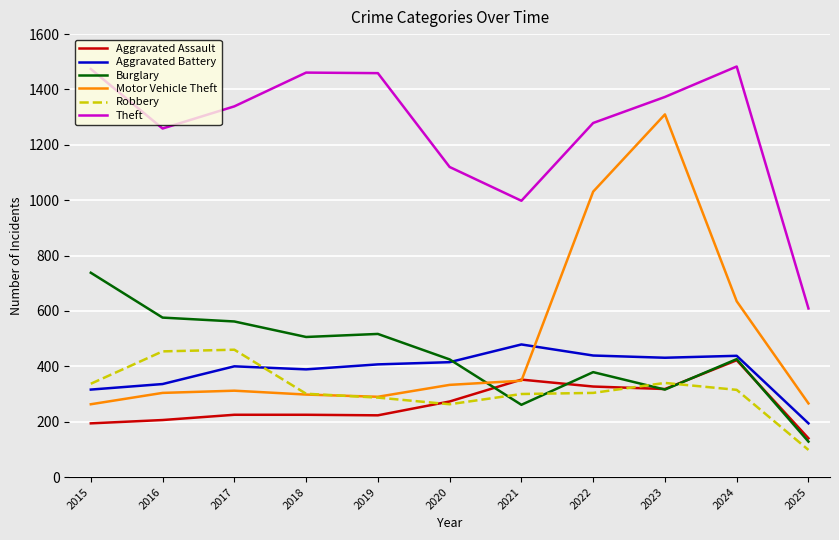

Where is Motor Vehicle Theft nearest to the value 786?

2024